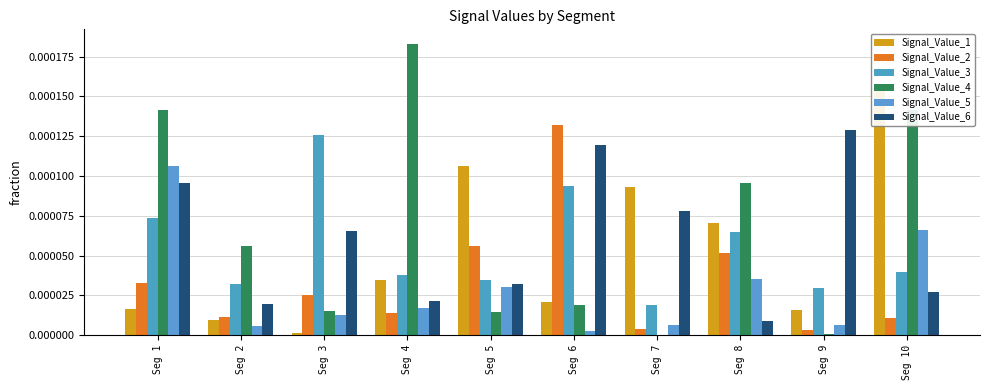

Are the bars grouped side by side (vs. stacked)?

Yes